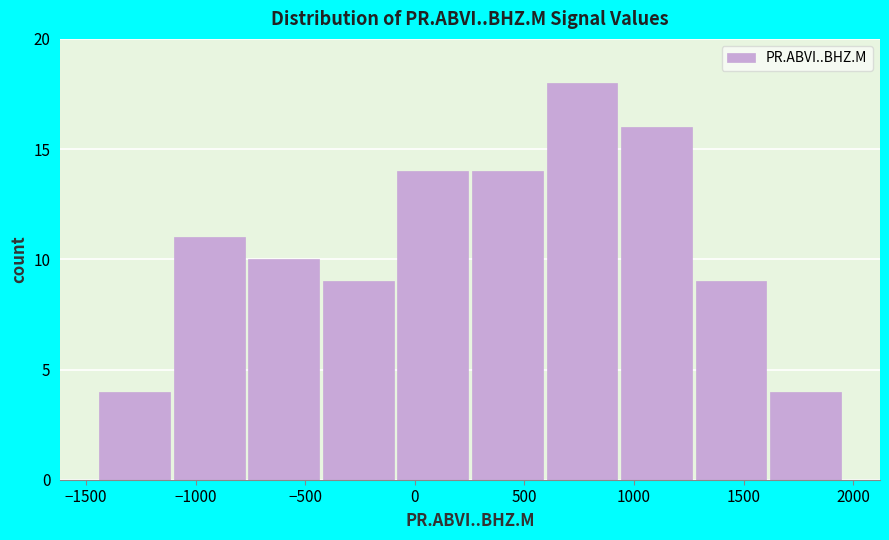

Which range on the x-axis has the tallest bar?

600 to 950